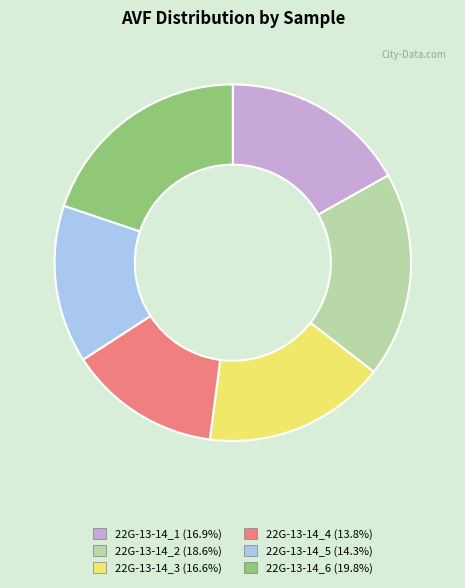

Is the sum of 22G-13-14_6 (19.8%) and 22G-13-14_4 (13.8%) greater than half?

No